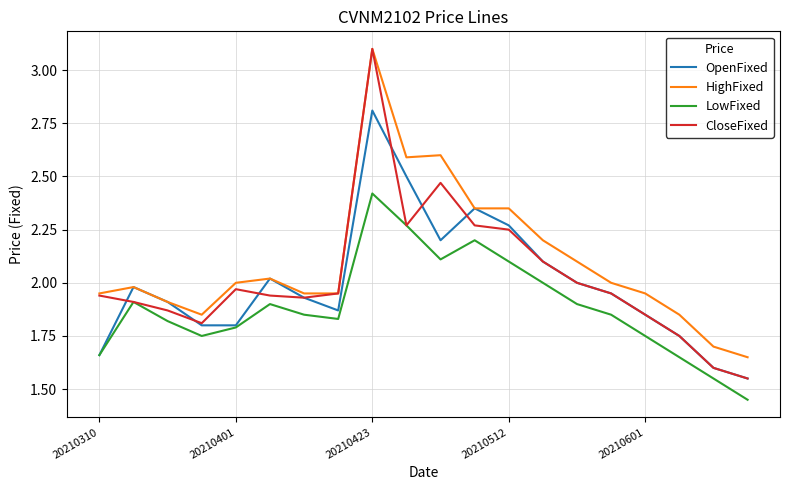

Which series has the largest range (max minus min)?

CloseFixed